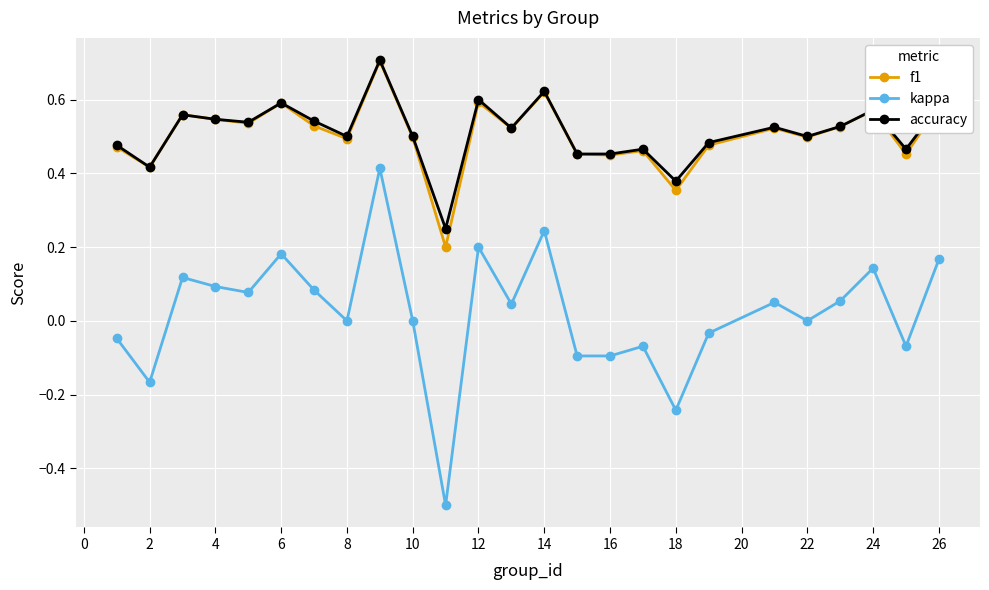

True or false: f1 and kappa intersect in this chart.

False